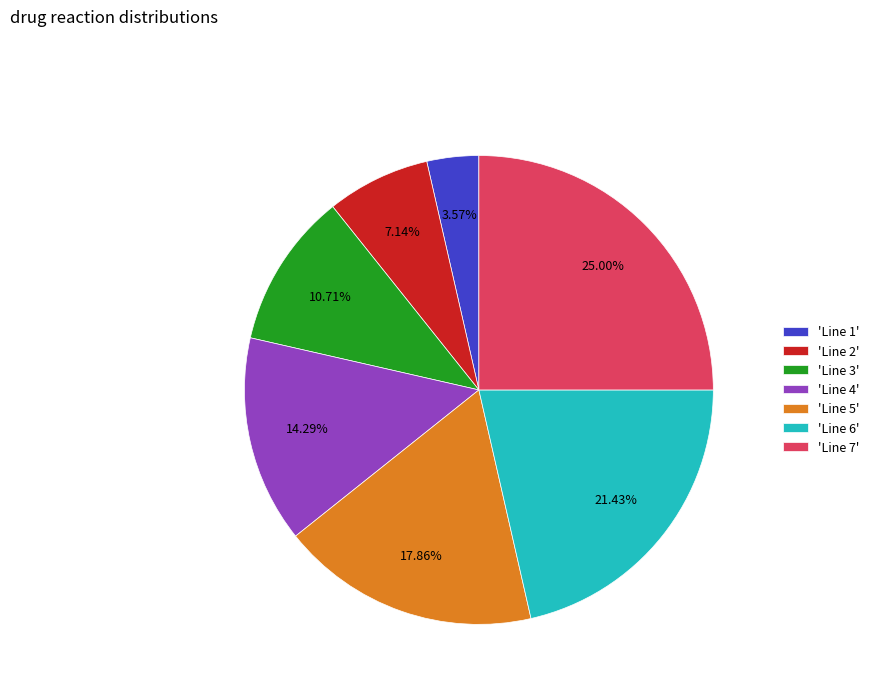

What is the smallest slice in the pie chart?

'Line 1'